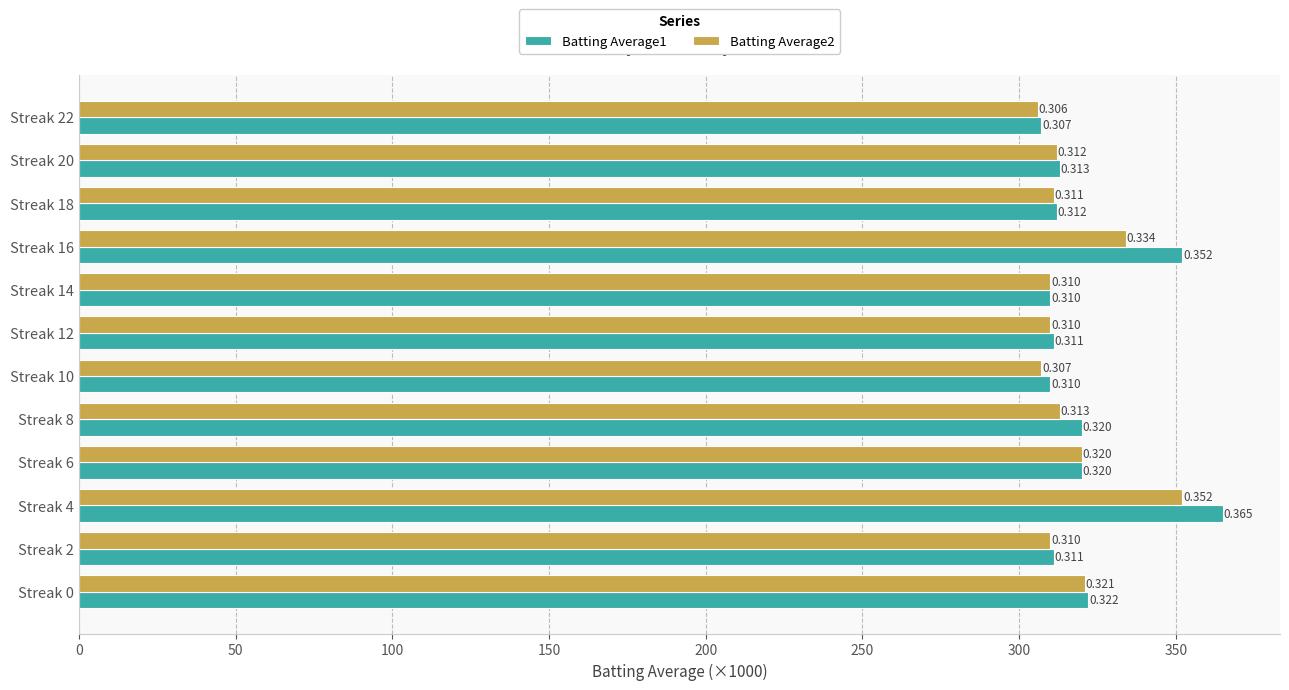

What are all the series names shown in the legend?

Batting Average1, Batting Average2